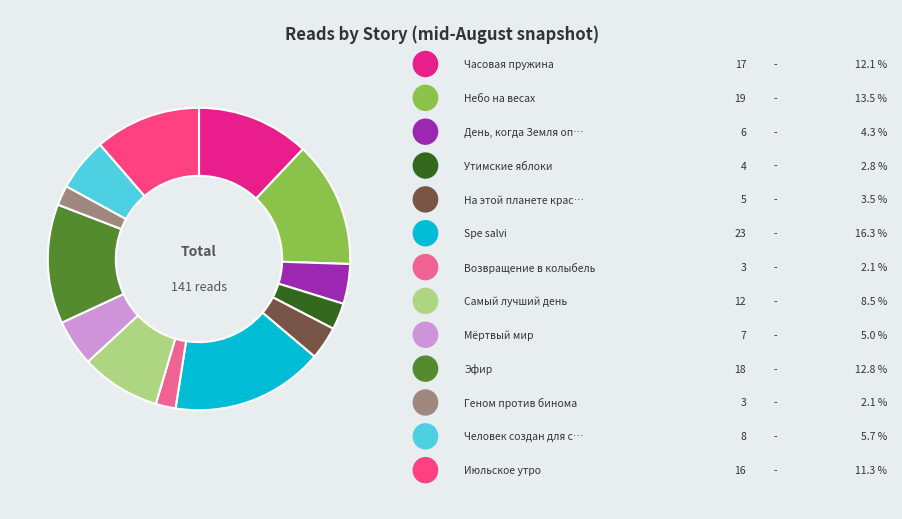

Is there any slice that represents more than half of the pie?

No